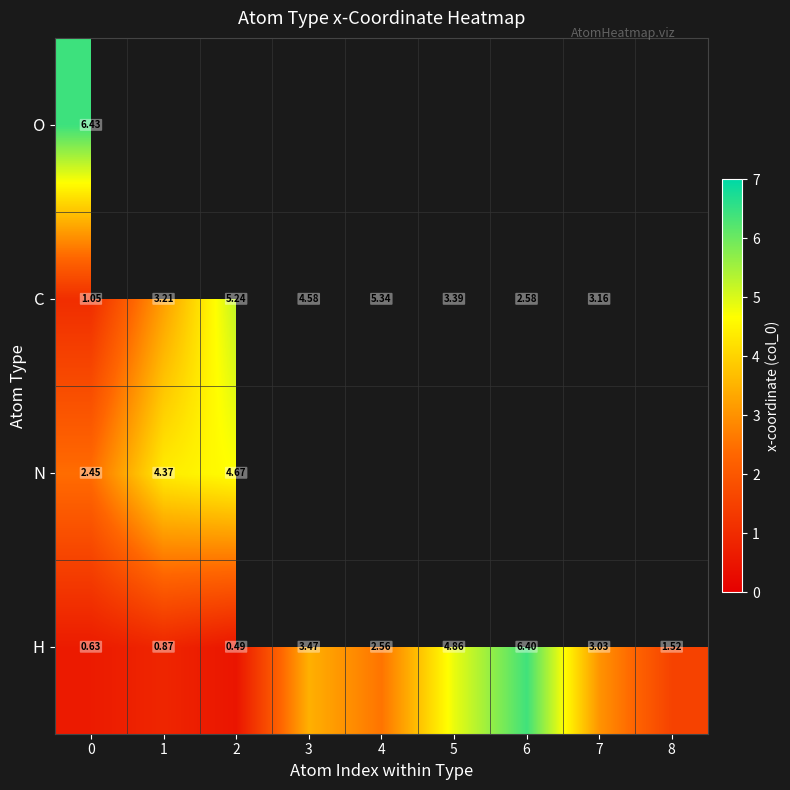

Is it true that C equals 4.3 at 1?

False